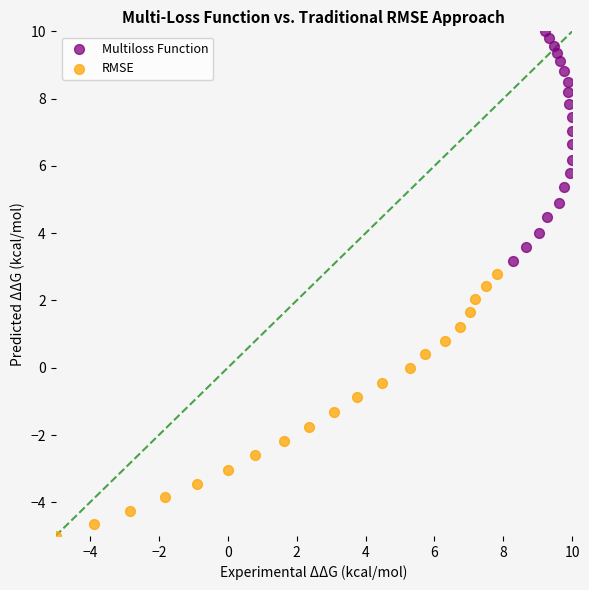

Which series contains the highest Y value?

Multiloss Function